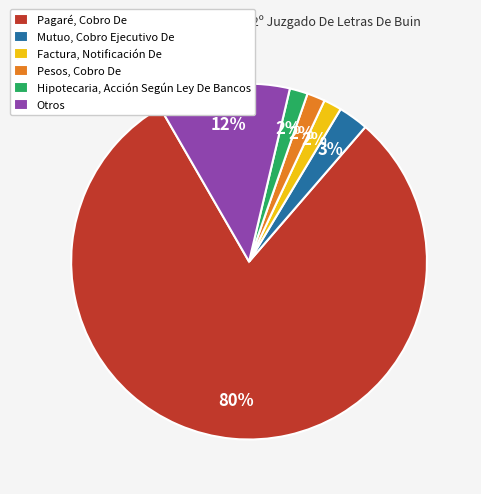

Combined, do Mutuo, Cobro Ejecutivo De and Otros account for over 50%?

No